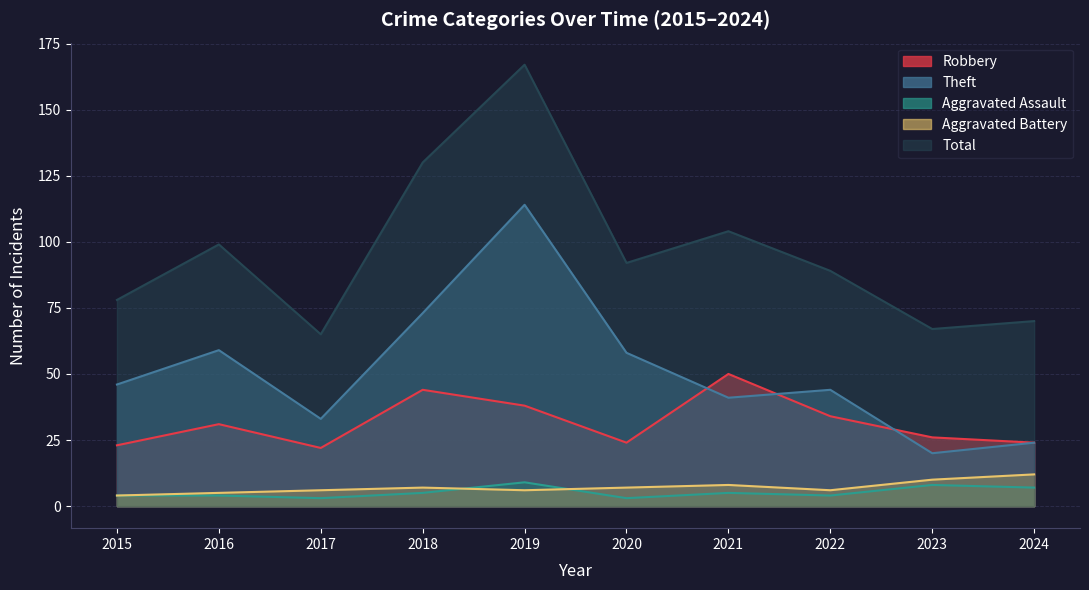

What is the total value across all series at 2022?

177